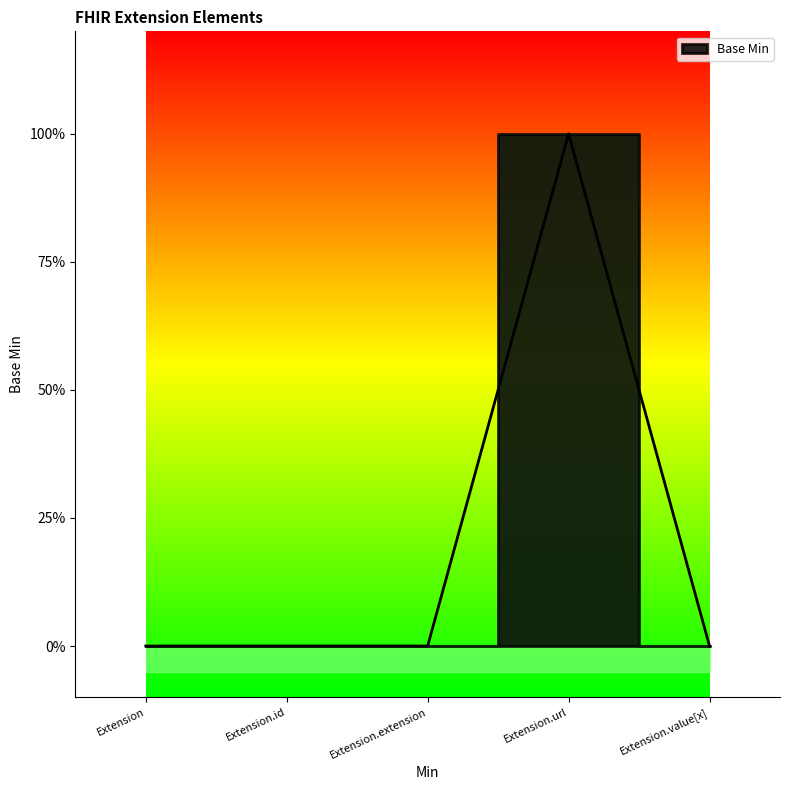

Which category has the highest value across all series?

Extension.url